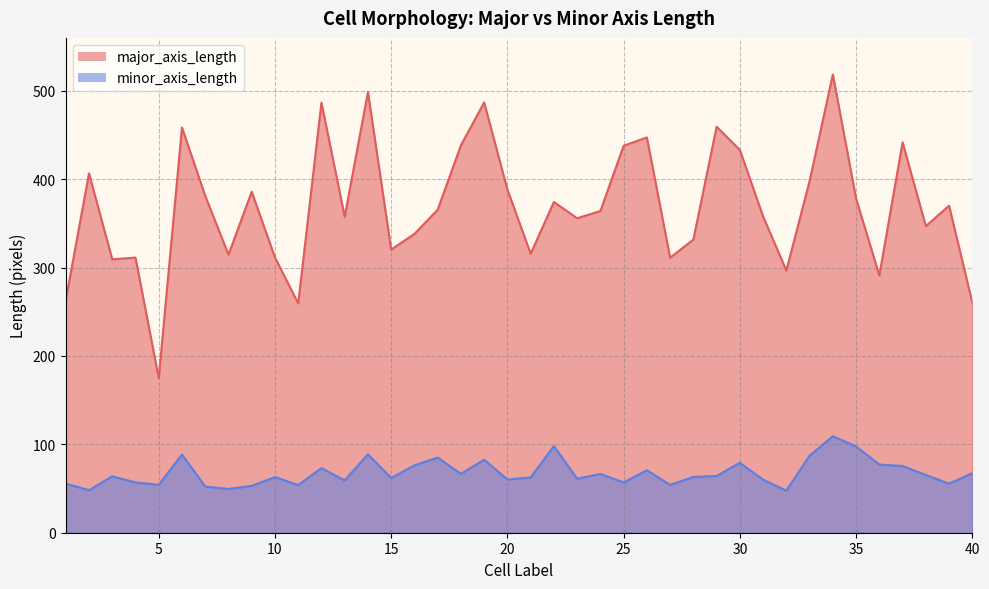

Which series changed the most between 16 and 19?

major_axis_length